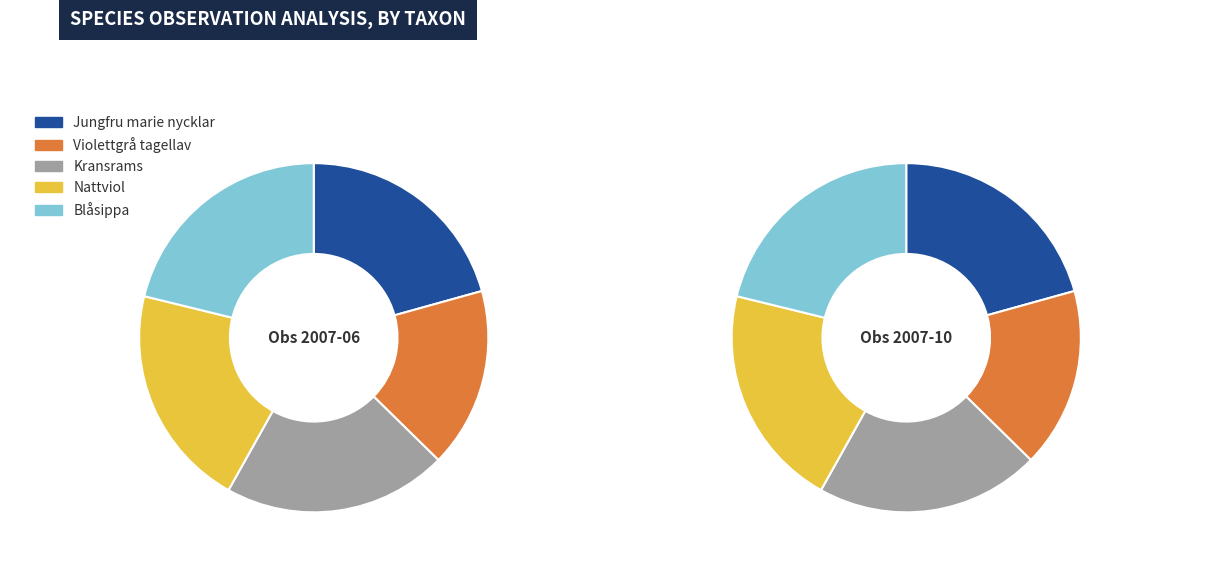

Does Blåsippa account for over 50% of the chart?

No